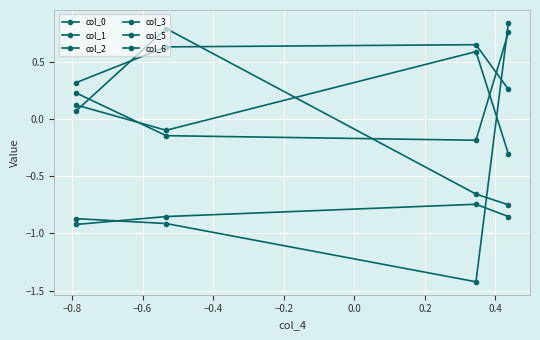

How many data points in col_3 are less than 0?

2